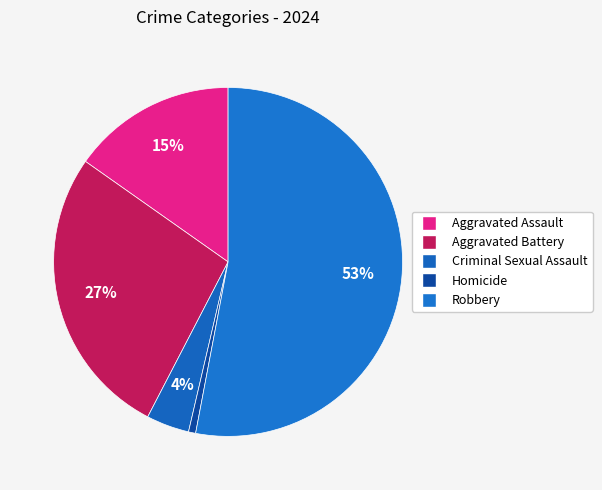

Combined, do Aggravated Assault and Criminal Sexual Assault account for over 50%?

No